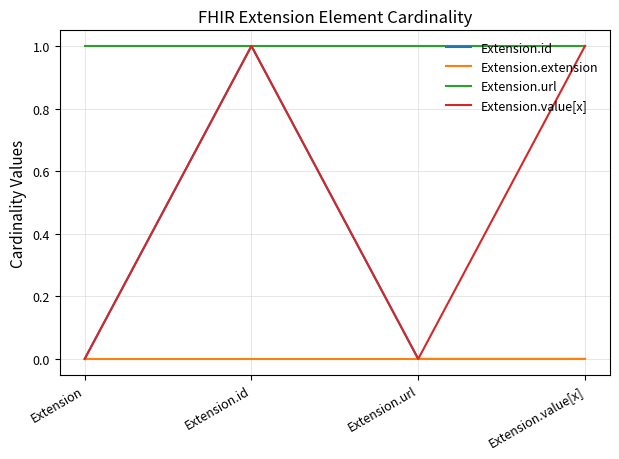

What position from the left is Extension.url?

3